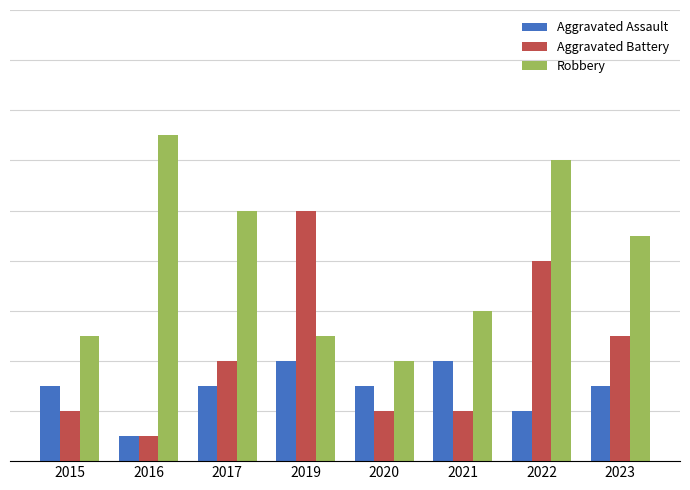

Rank the series at 2015 from highest to lowest value.

Robbery, Aggravated Assault, Aggravated Battery